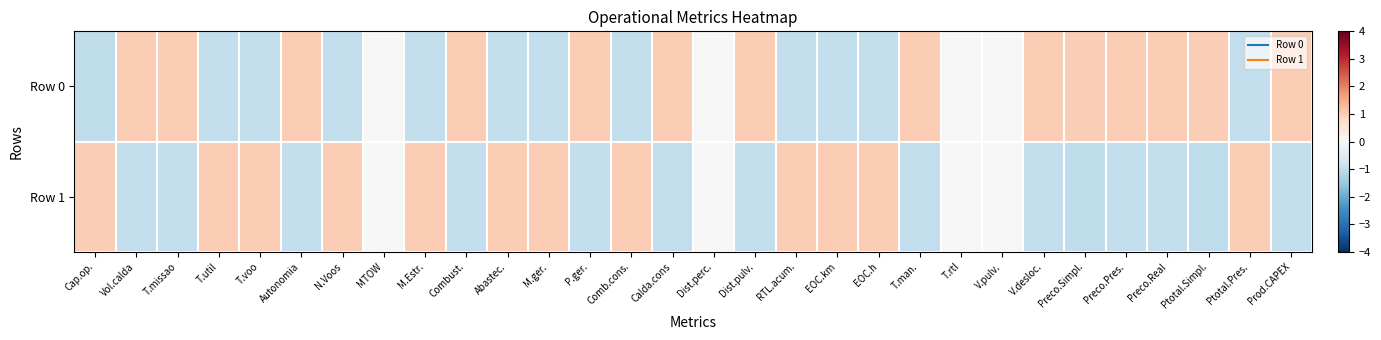

At how many categories does at least one series exceed 0?

26